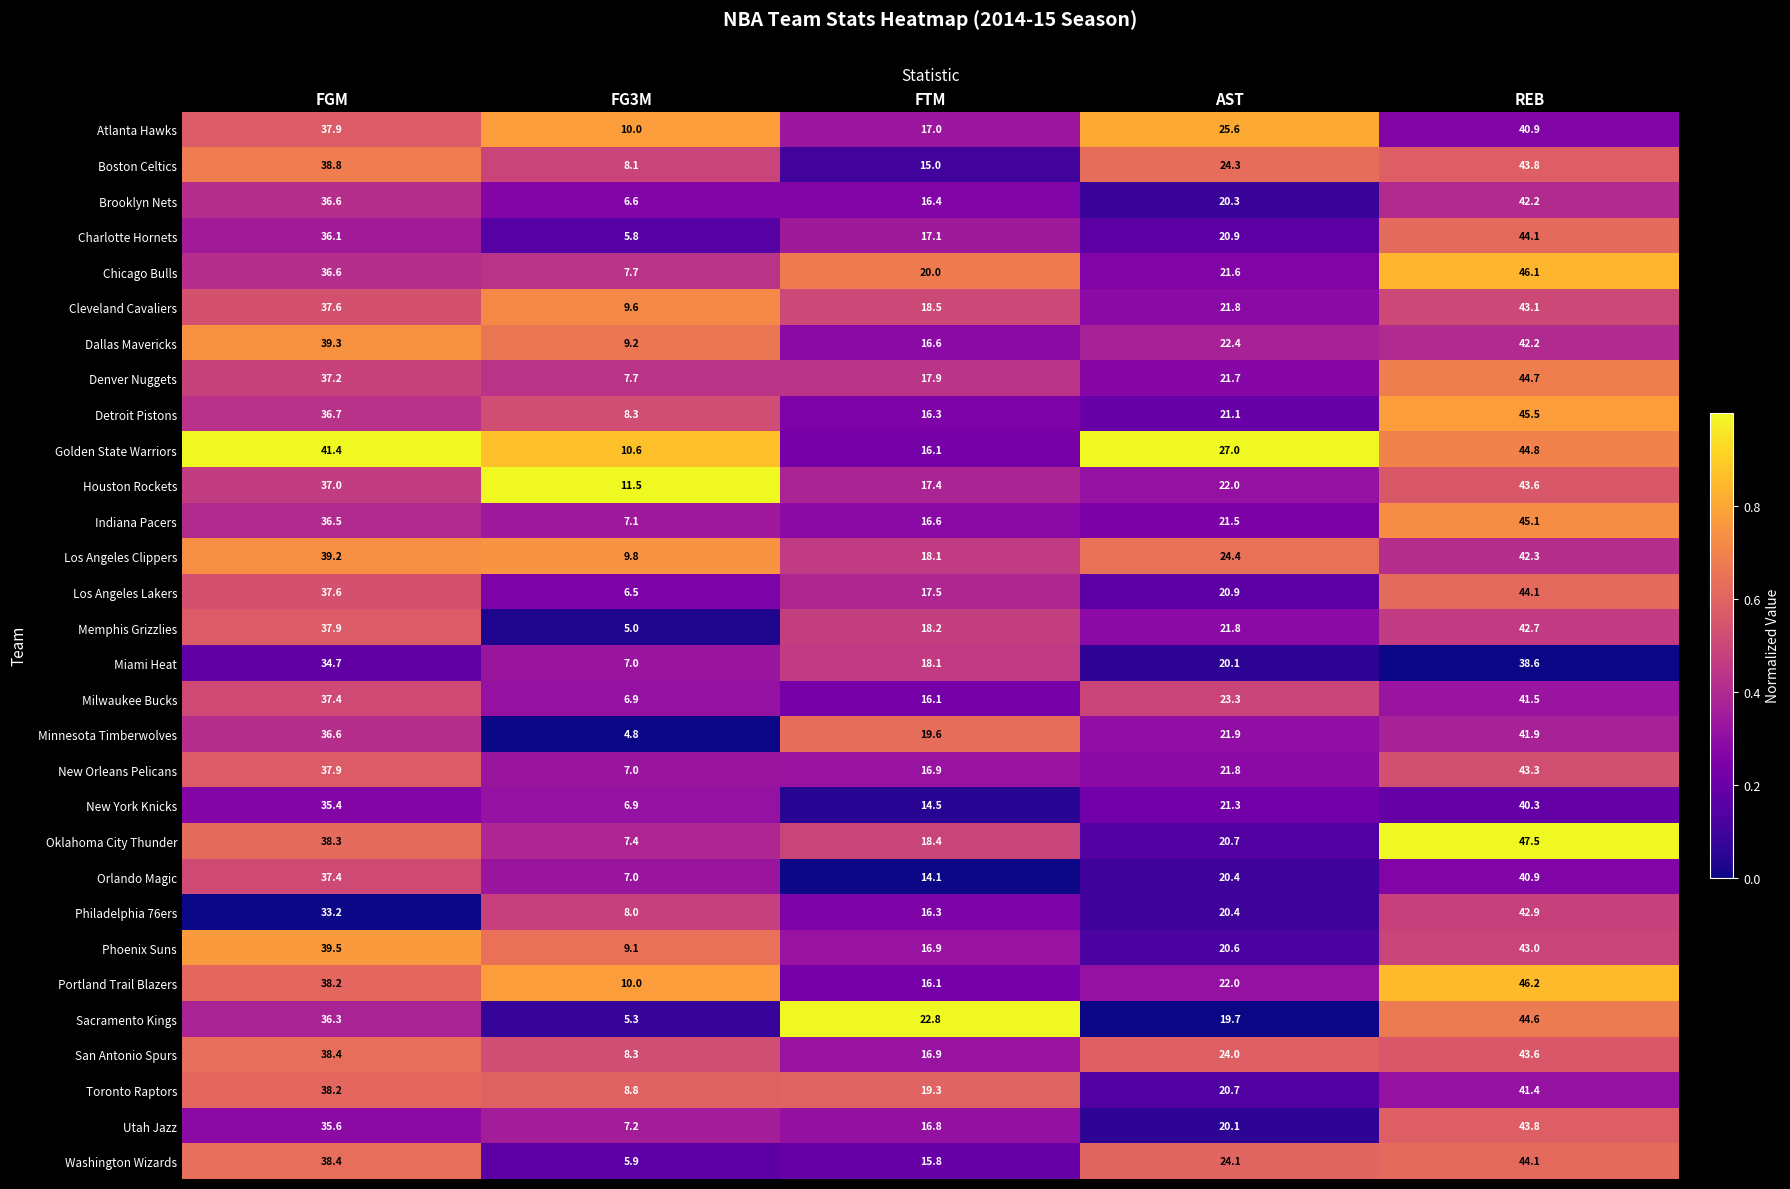

The Utah Jazz series shows 43.8 at REB. True or false?

True